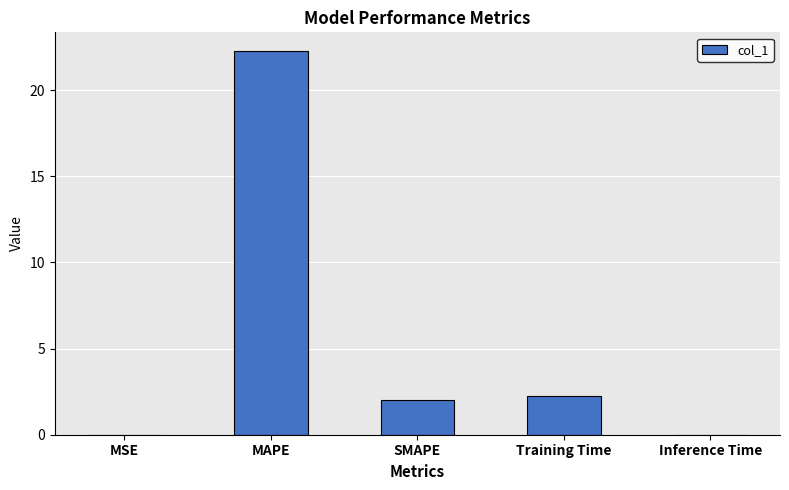

How many series are shown in this chart?

1